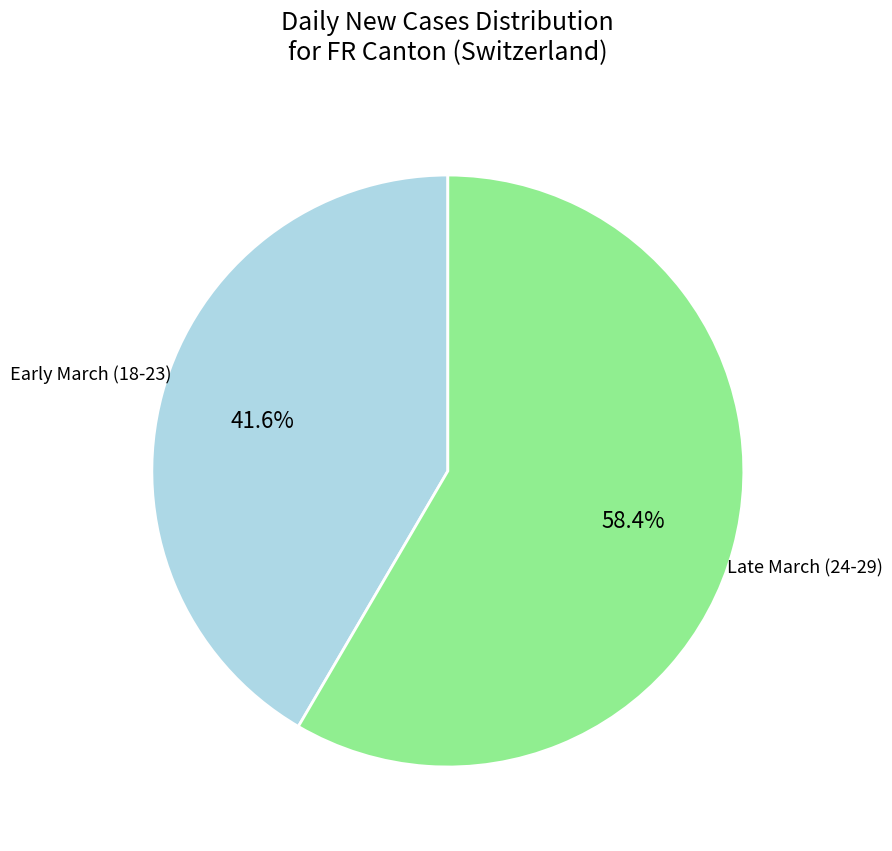

To the nearest percent, what is the difference between the largest and smallest slice percentages?

17%